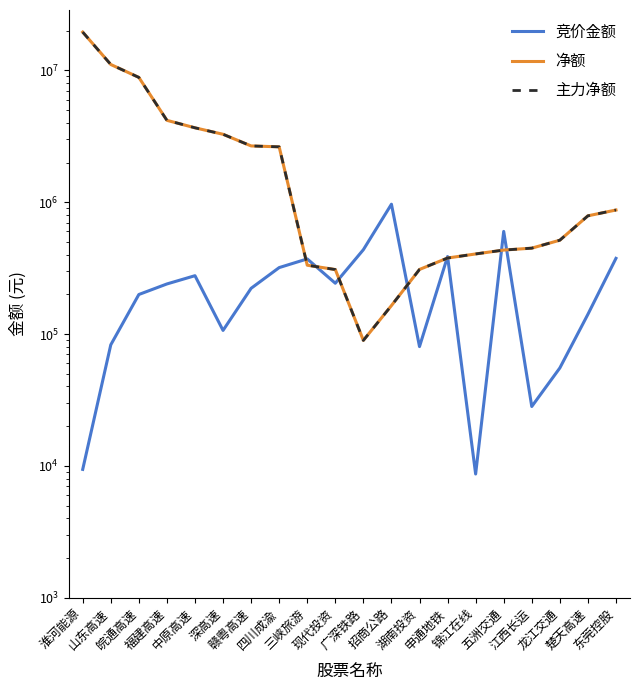

True or false: 净额 and 主力净额 cross at least once.

False